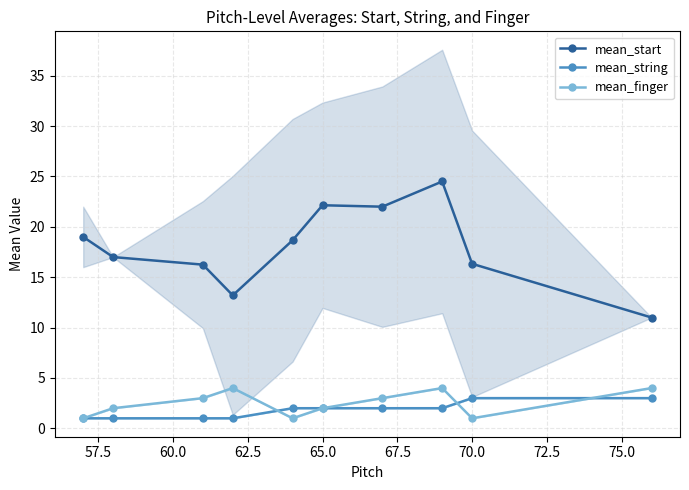

True or false: mean_start and mean_finger intersect in this chart.

False